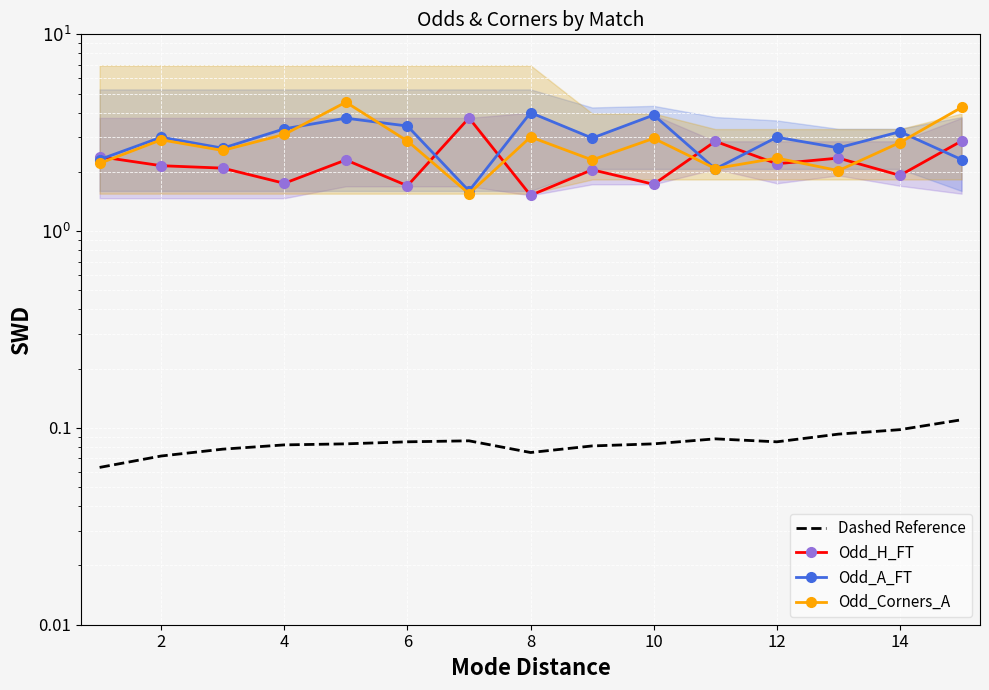

What is the lowest value of the Dashed Reference series?

0.1